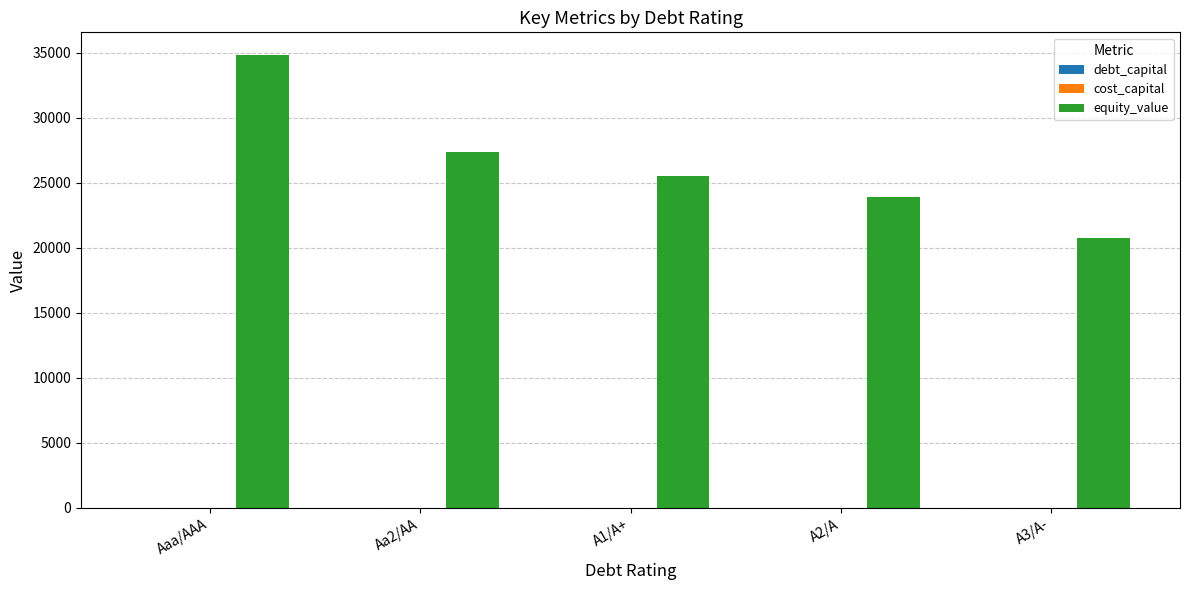

Is it true that equity_value equals 16493.9 at Aaa/AAA?

False